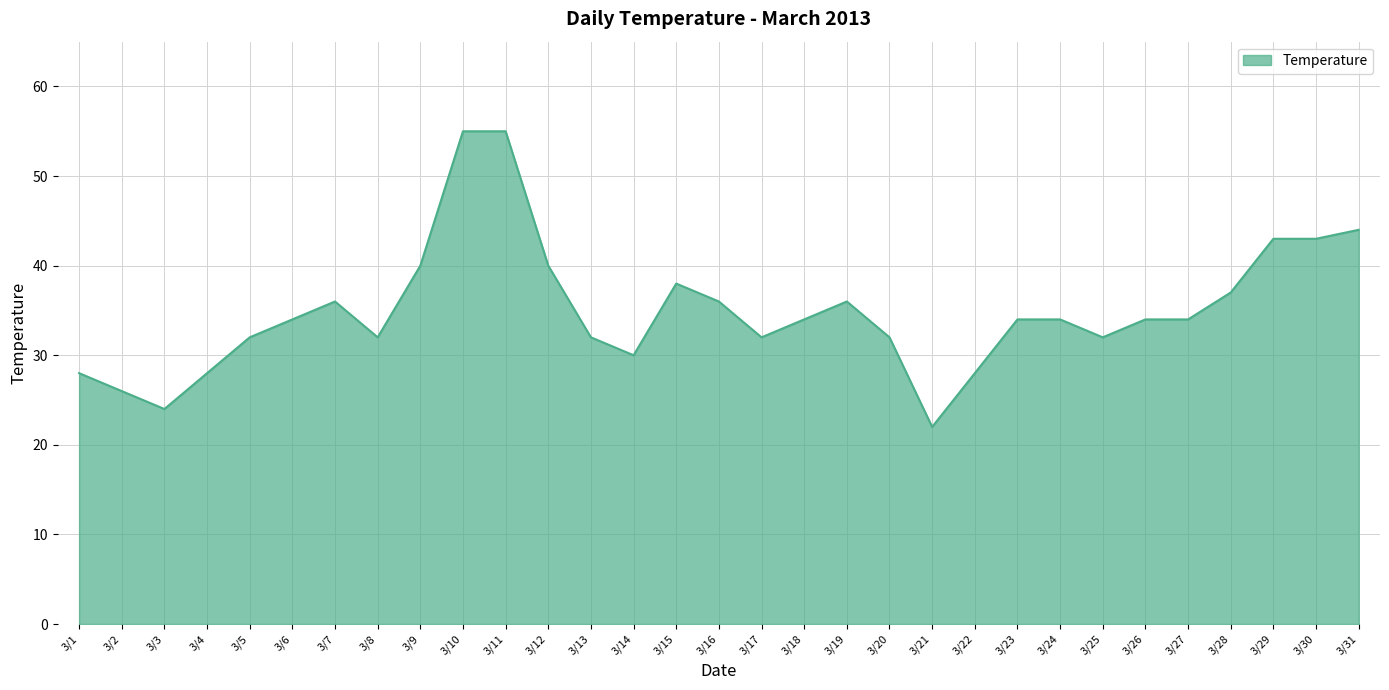

At which category does the chart reach its minimum across all series?

3/21